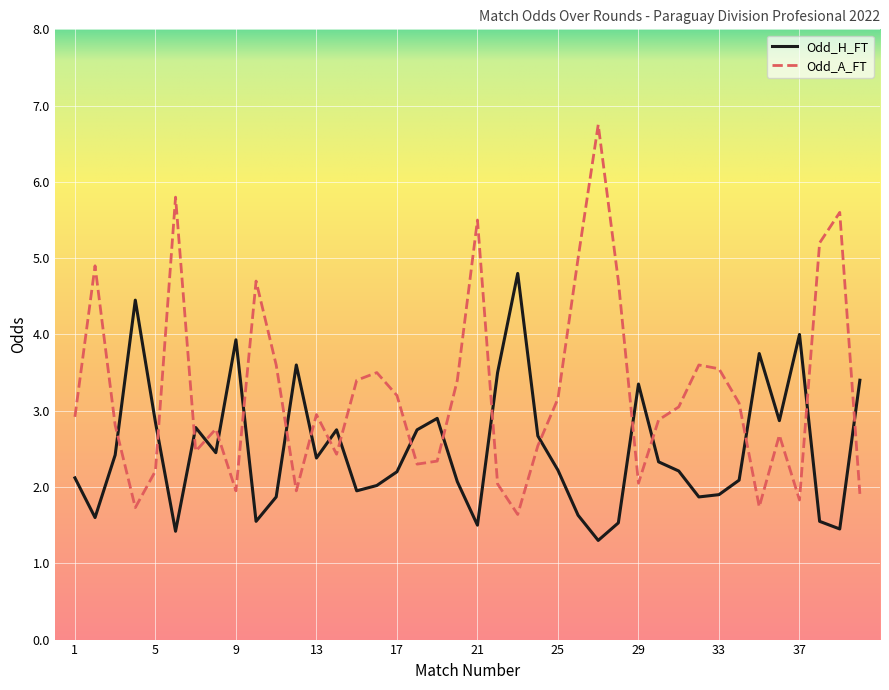

What is the difference between the maximum and minimum values in the Odd_H_FT series?

3.5